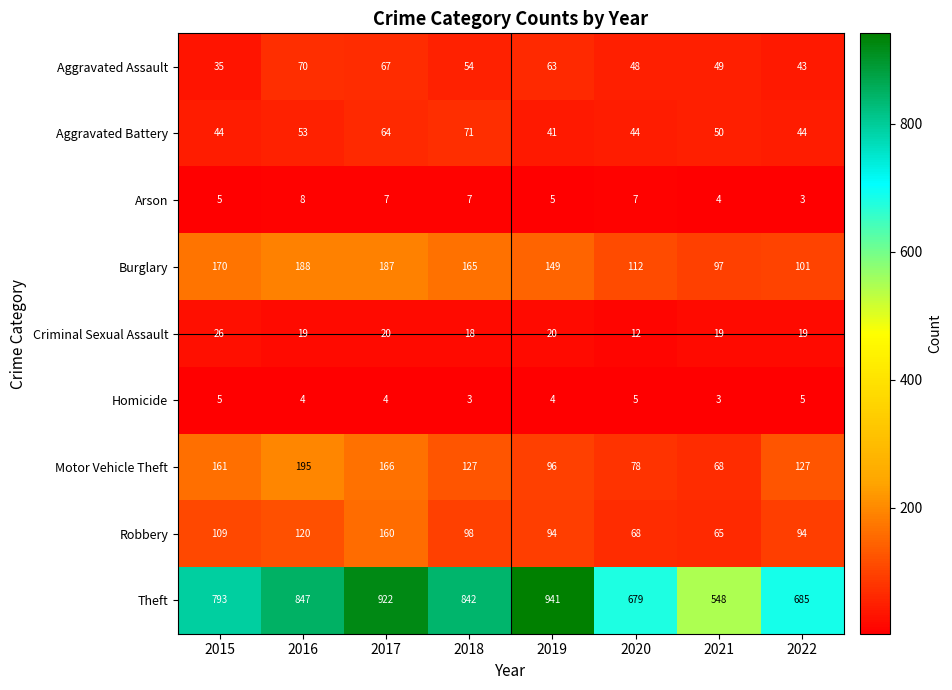

What is the sum of the Aggravated Assault values at 2020 and 2019?

111